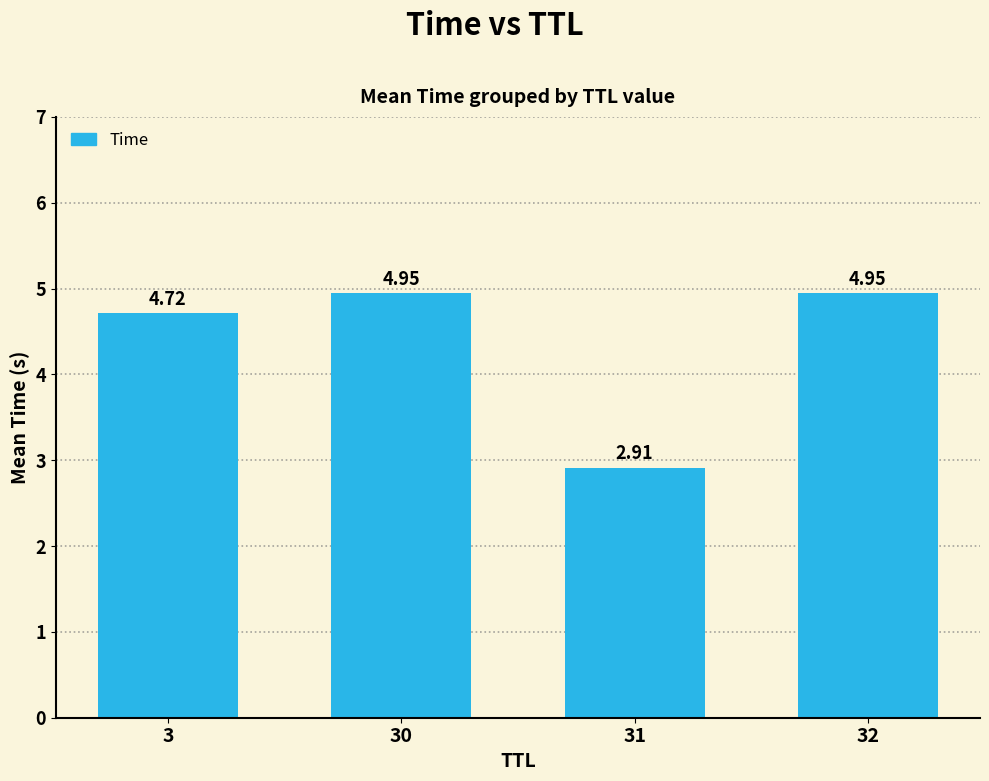

What is the change in value from 3 to 32?

+0.2